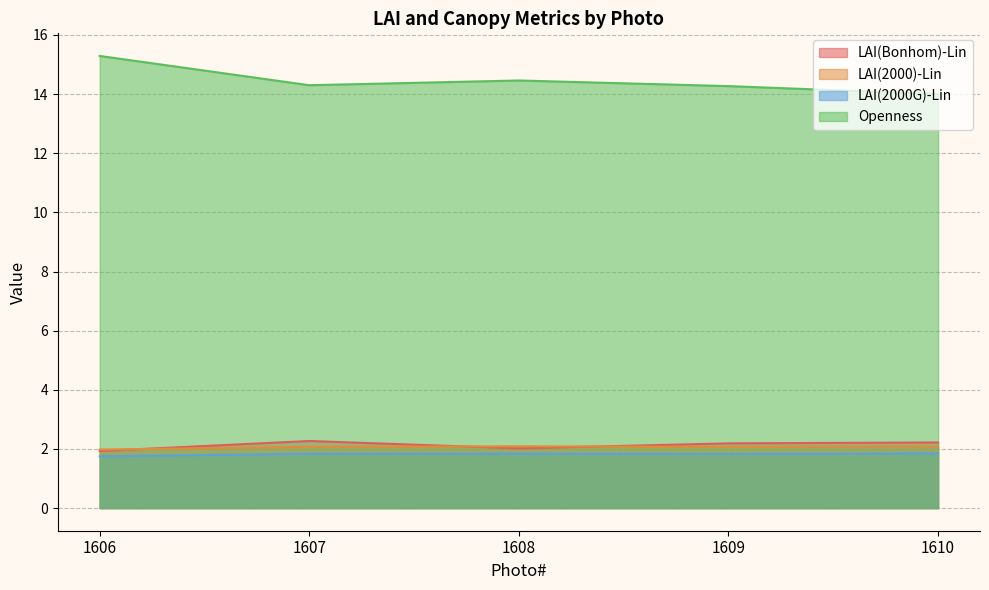

What is the sum of the LAI(2000G)-Lin values at 1609 and 1607?

3.7